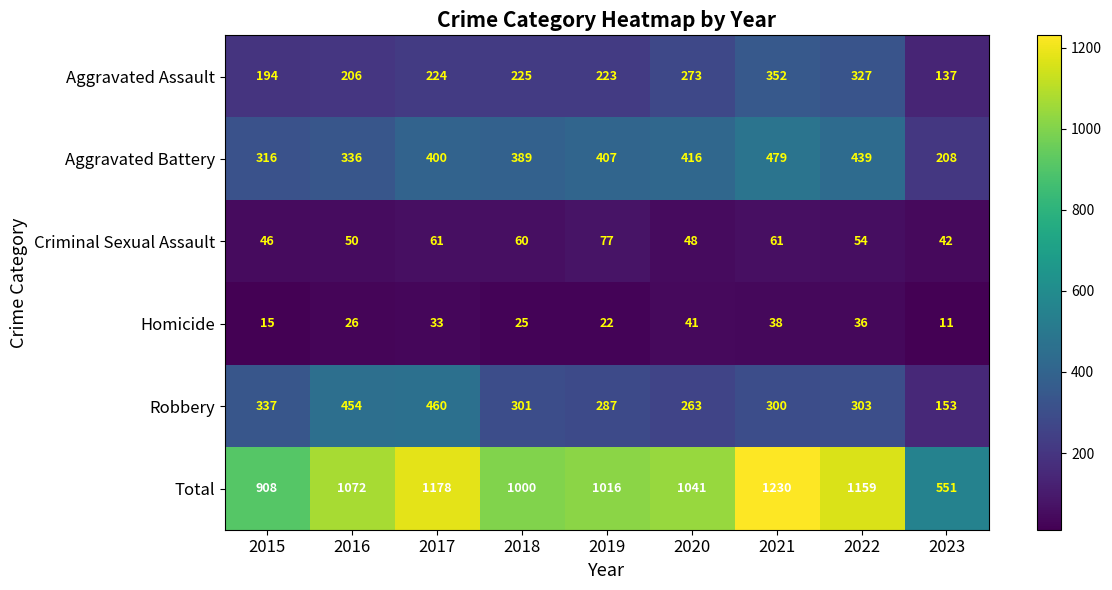

What is the spread (max minus min) of values at 2021?

1192